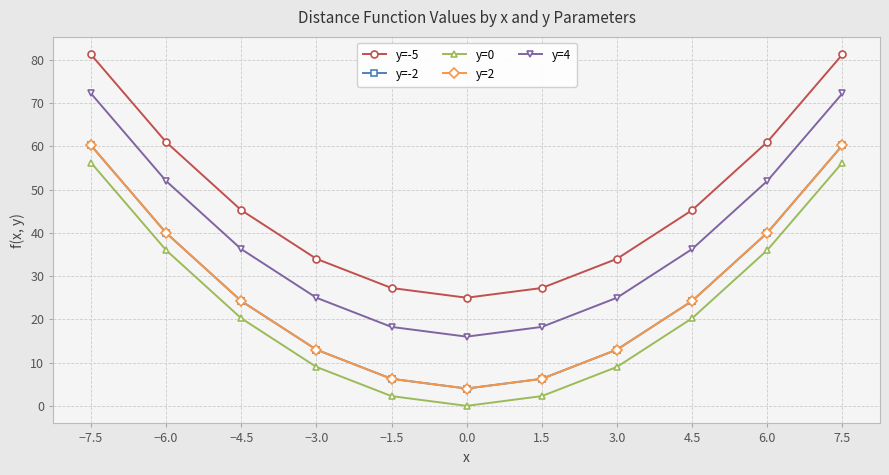

How many interior local valleys does the y=2 series have?

1